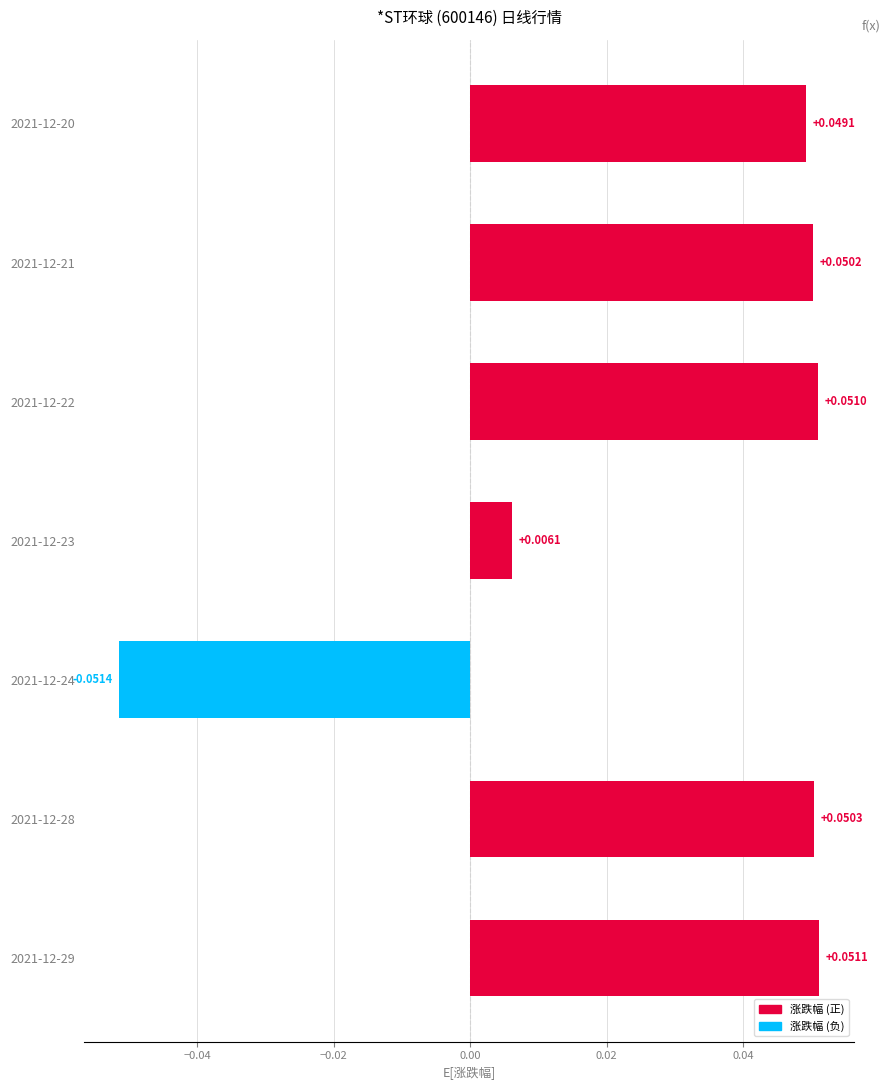

How many series are shown in this chart?

1